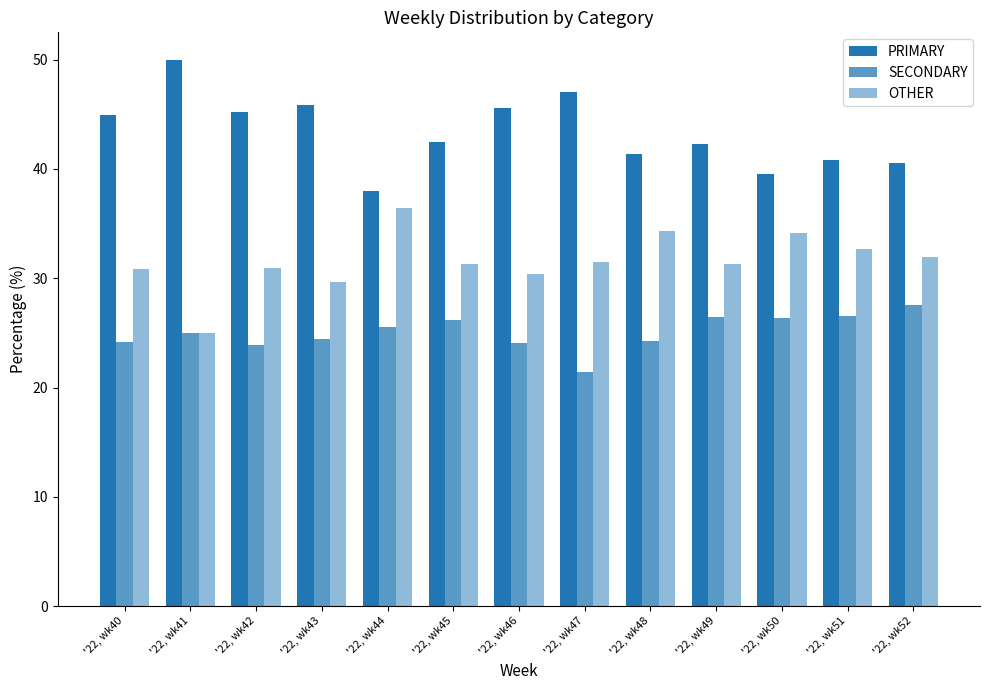

Reading left to right, what are all the values shown in this chart?

PRIMARY: '22, wk40=44.9	'22, wk41=50.0	'22, wk42=45.2	'22, wk43=45.8	'22, wk44=38.0	'22, wk45=42.5	'22, wk46=45.5	'22, wk47=47.1	'22, wk48=41.4	'22, wk49=42.2	'22, wk50=39.5	'22, wk51=40.8	'22, wk52=40.5
SECONDARY: '22, wk40=24.2	'22, wk41=25.0	'22, wk42=23.9	'22, wk43=24.5	'22, wk44=25.6	'22, wk45=26.2	'22, wk46=24.1	'22, wk47=21.4	'22, wk48=24.2	'22, wk49=26.4	'22, wk50=26.4	'22, wk51=26.5	'22, wk52=27.5
OTHER: '22, wk40=30.9	'22, wk41=25.0	'22, wk42=31.0	'22, wk43=29.7	'22, wk44=36.4	'22, wk45=31.3	'22, wk46=30.4	'22, wk47=31.5	'22, wk48=34.3	'22, wk49=31.3	'22, wk50=34.1	'22, wk51=32.7	'22, wk52=31.9